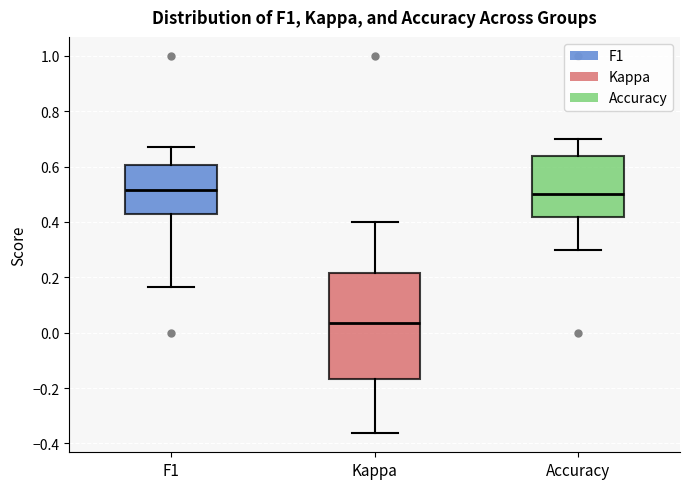

Comparing the boxes themselves (not the whiskers), which one is the tallest?

Kappa